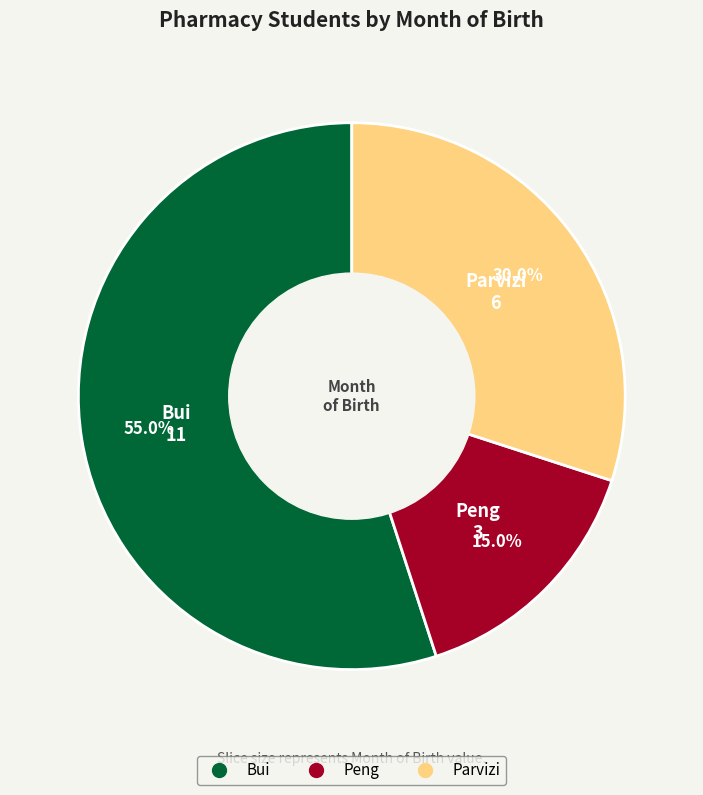

Rank the categories by value from lowest to highest.

Peng, Parvizi, Bui